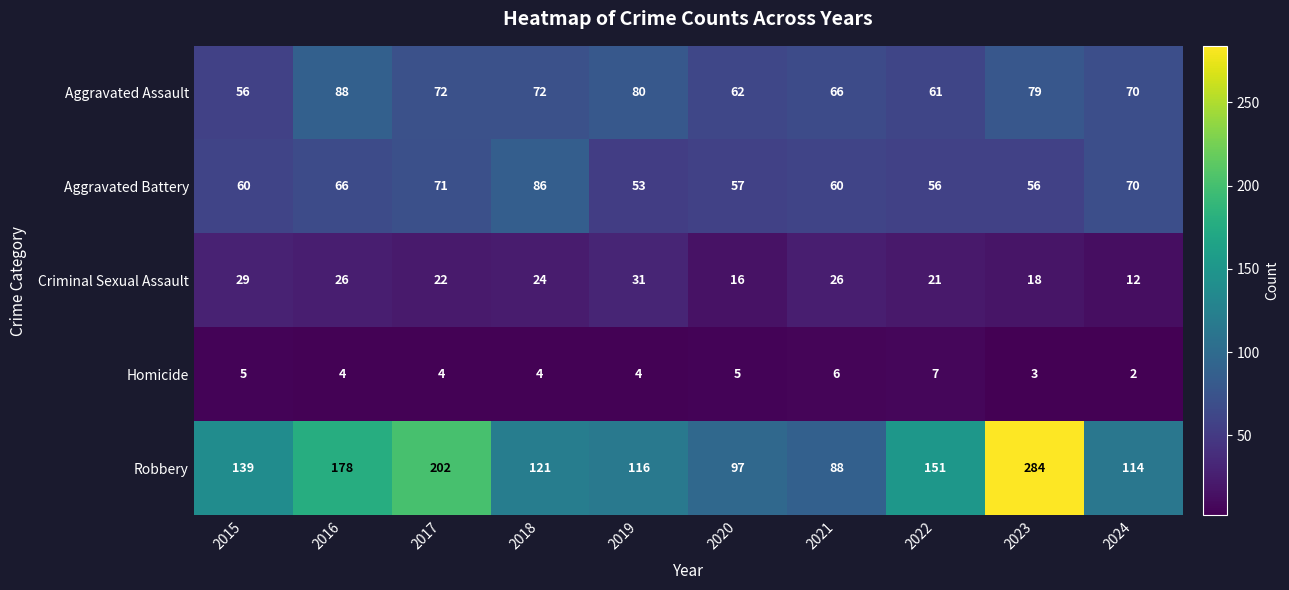

What is the average value of the Aggravated Battery series?

64